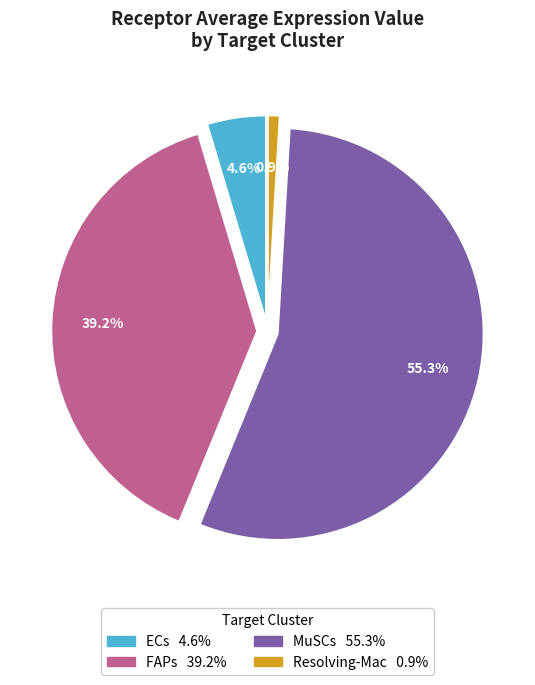

Does ECs represent more than half of the total?

No